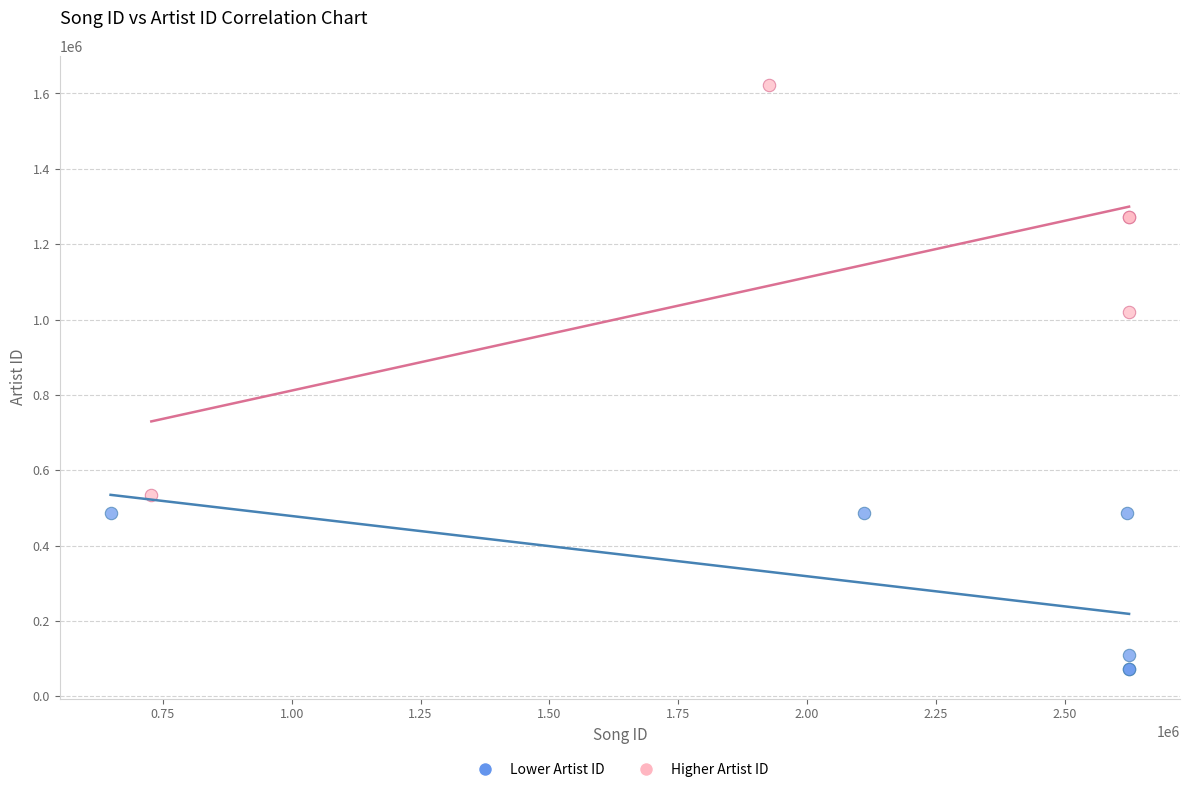

Which series has the largest Y range (max minus min)?

Higher Artist ID